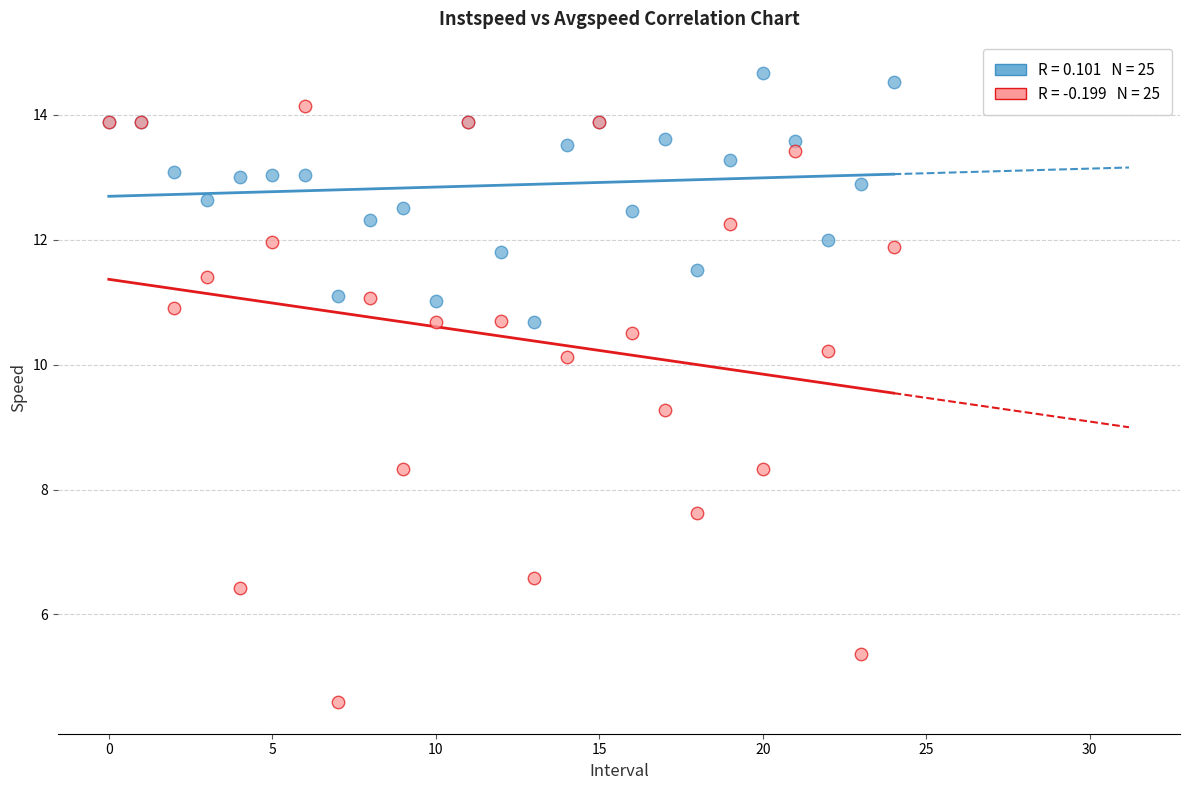

Across all series, what Y value is closest to 9?

9.3